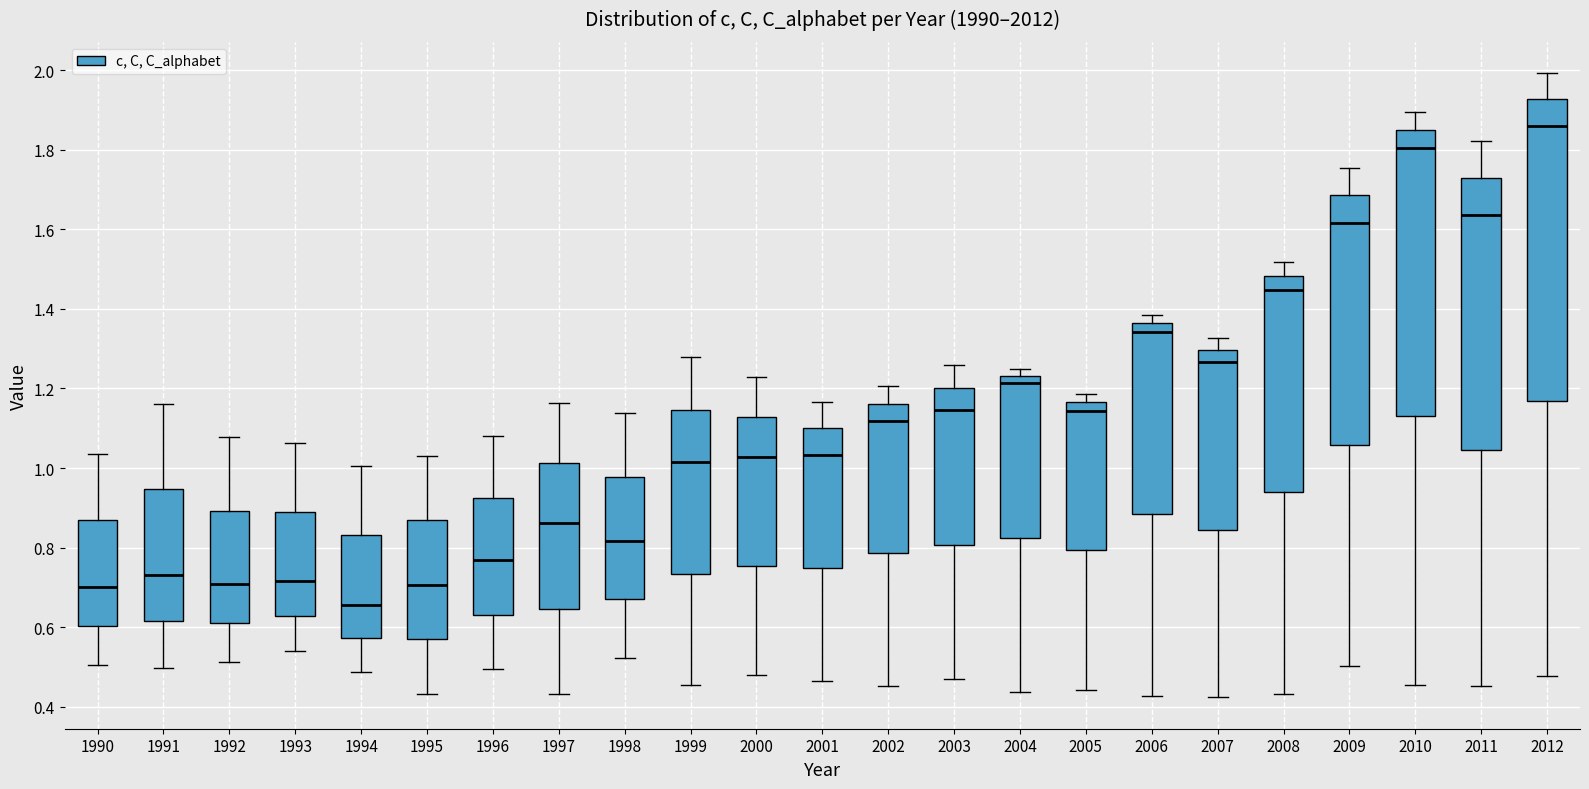

Which box's median line is the highest?

2012